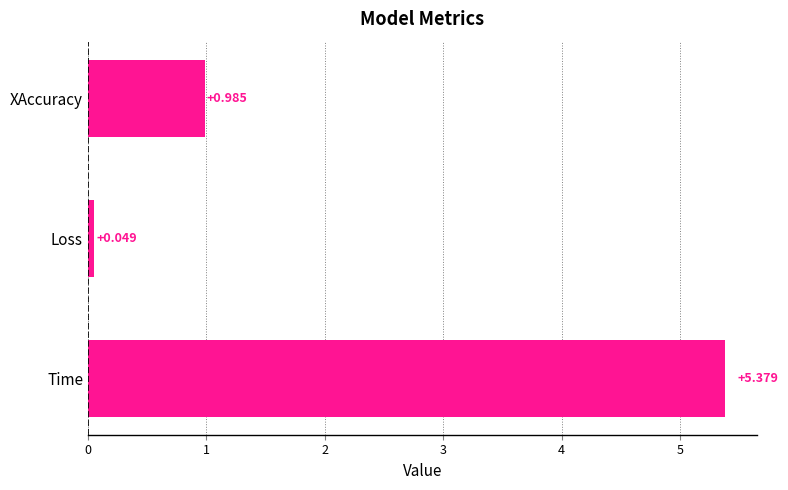

Which has a higher value, XAccuracy or Loss?

XAccuracy